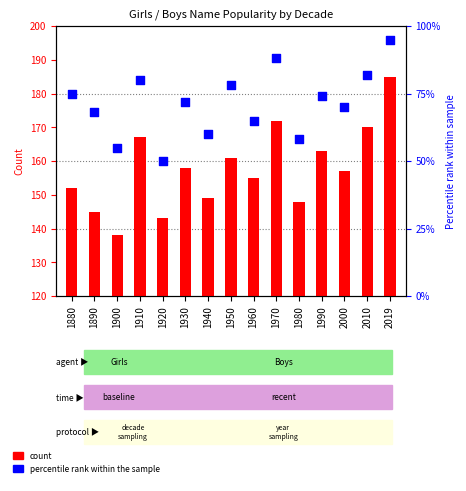

At which category is the sum across all series the highest?

2019